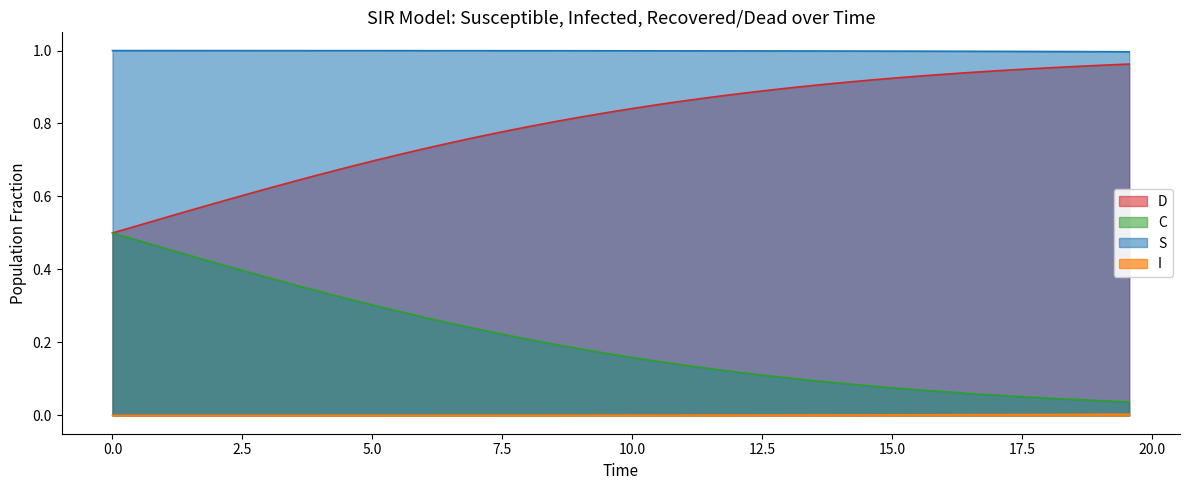

True or false: I and D intersect in this chart.

False